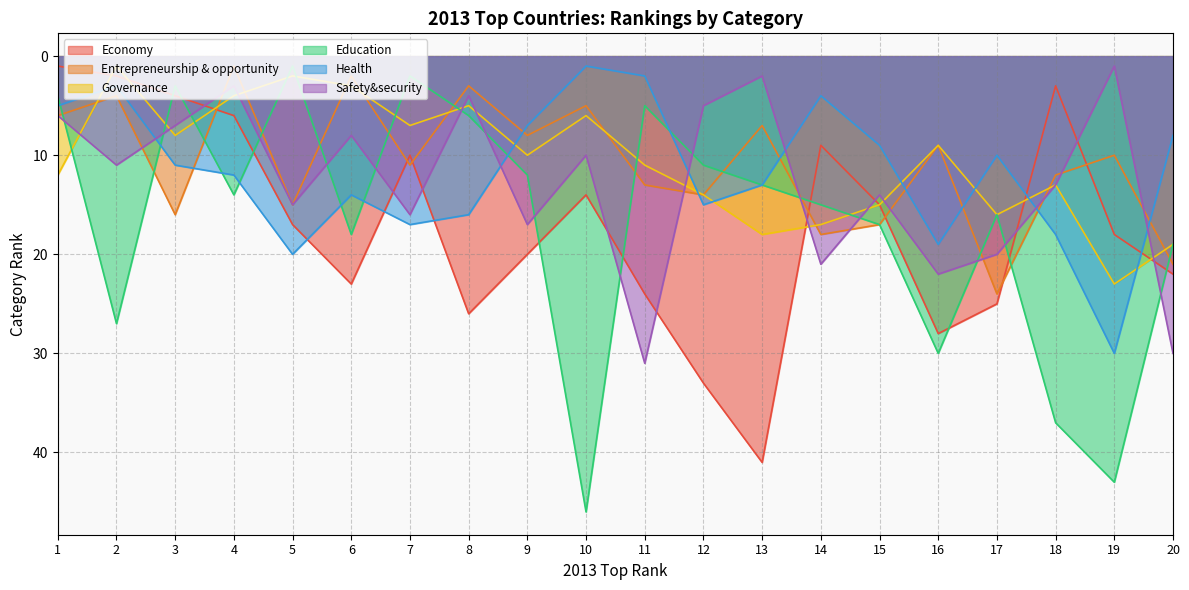

What is the difference between the Health values at 20 and 14?

4